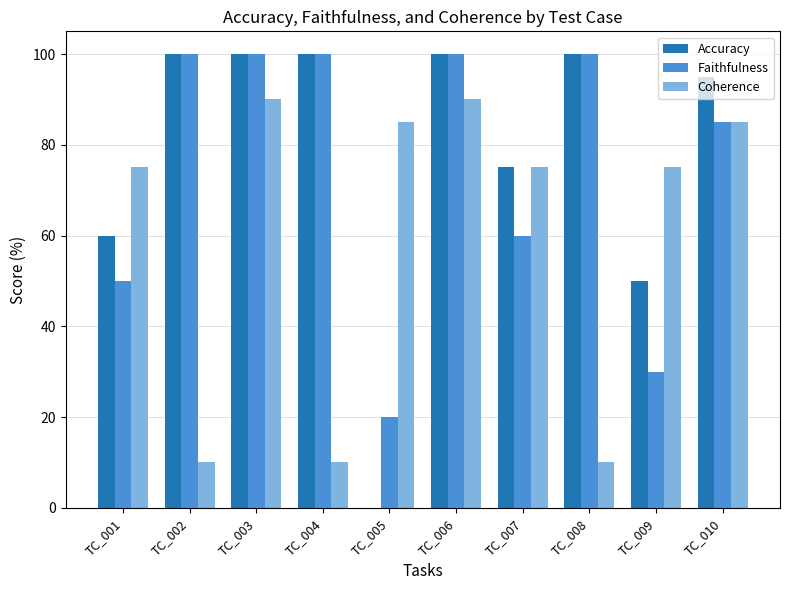

Is it true that Faithfulness equals 20 at TC_005?

True